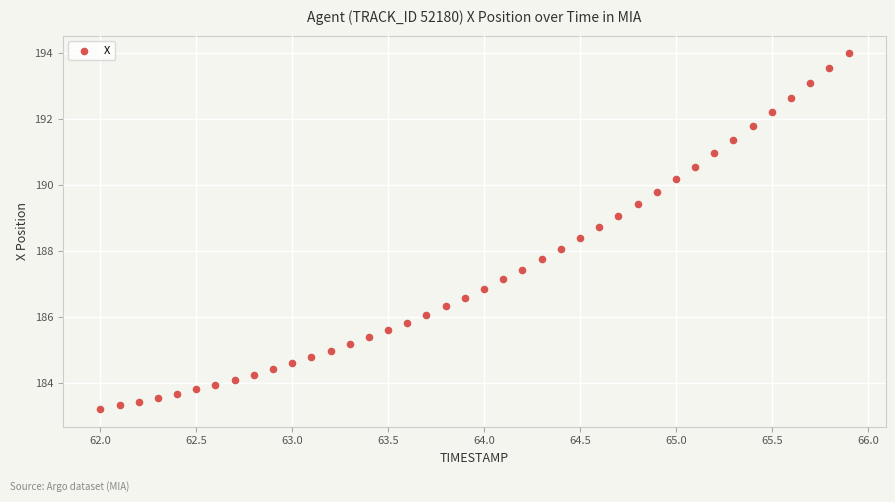

What is the range of Y values (max minus min)?

10.8